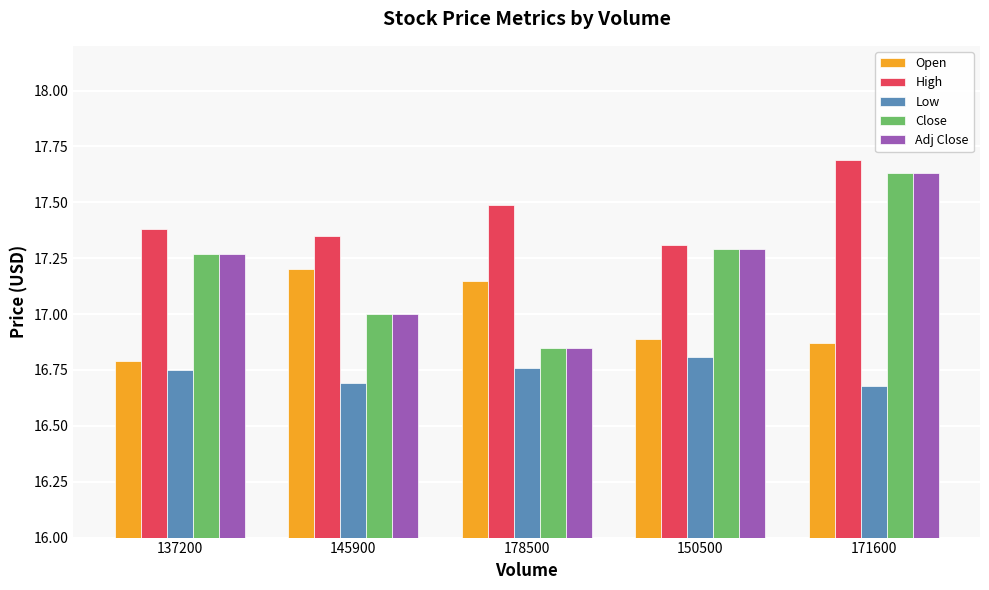

Is it true that Low equals 28.7 at 150500?

False